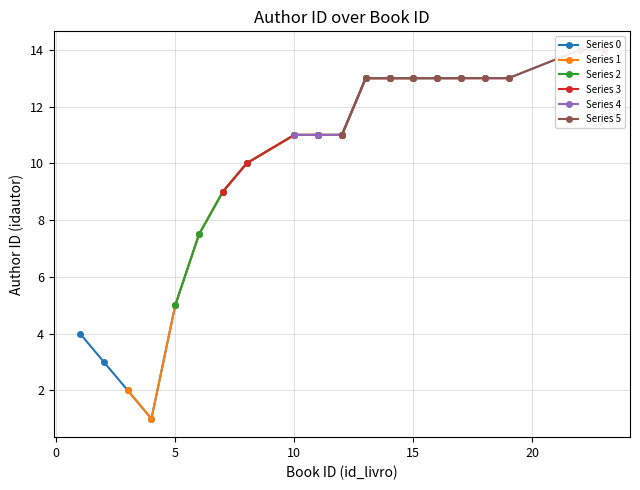

What is the ratio of the value at 1 to the value at 6?

0.5